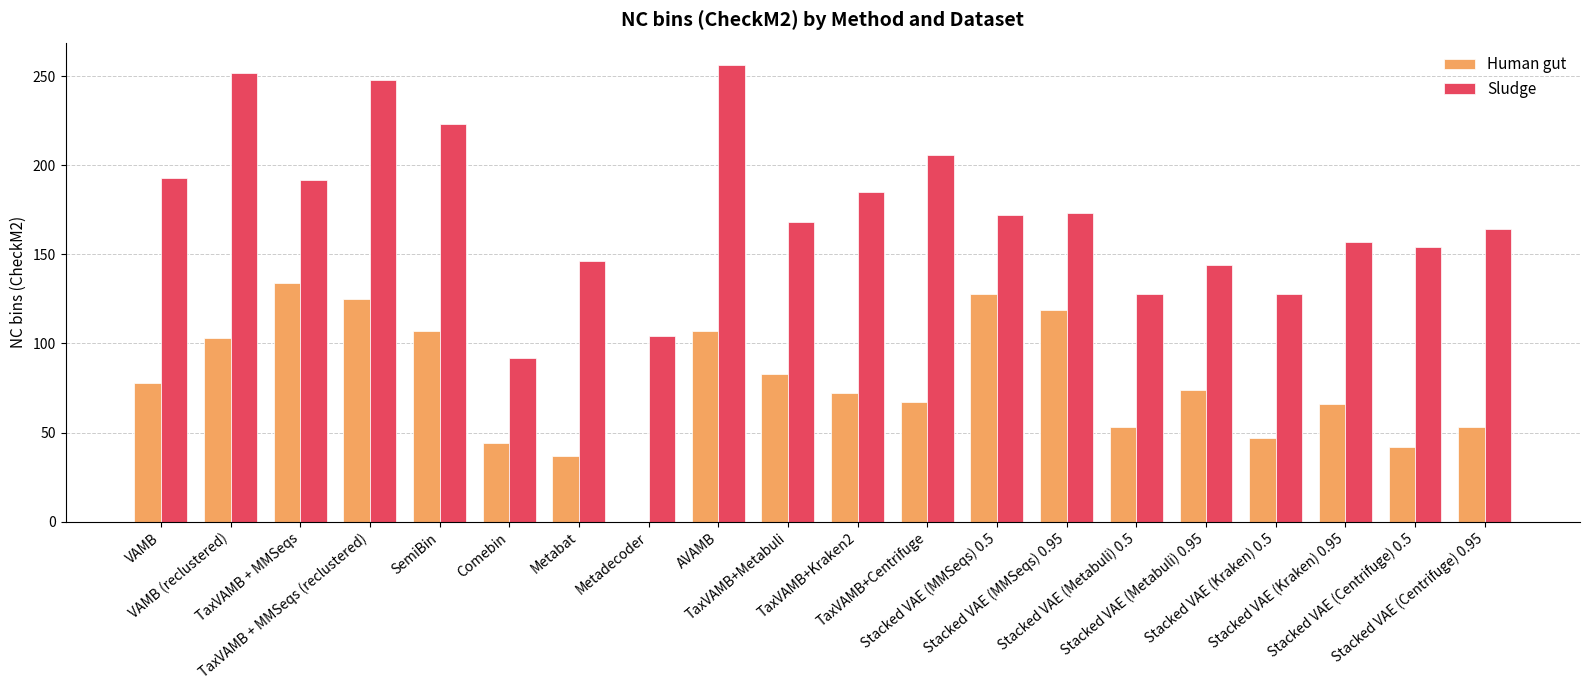

What is the sum of all Sludge values?

3485